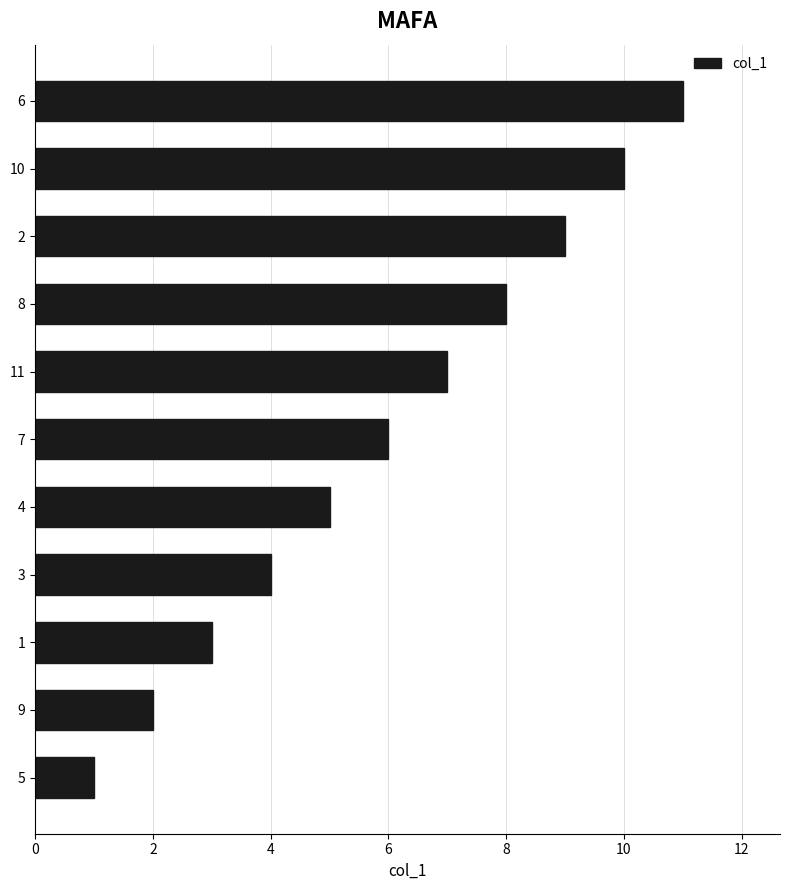

How many data points does each series have?

11